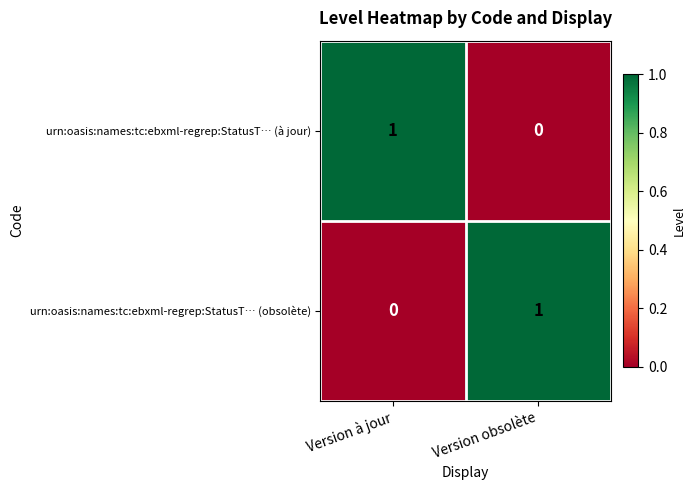

At which label is urn:oasis:names:tc:ebxml-regrep:StatusT… (à jour) closest to 0?

Version obsolète